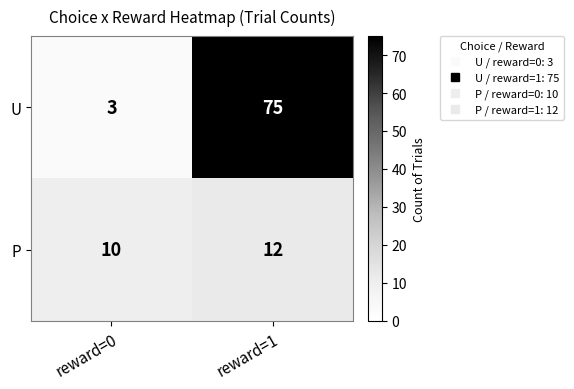

Is it true that P equals 12 at reward=1?

True